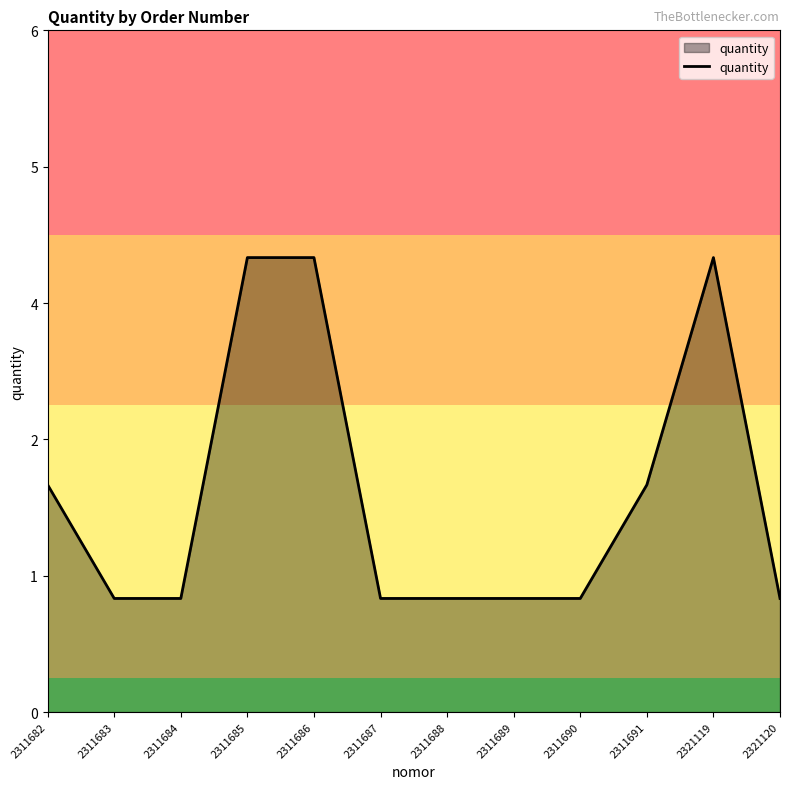

Does the chart display data point markers on the line(s)?

No